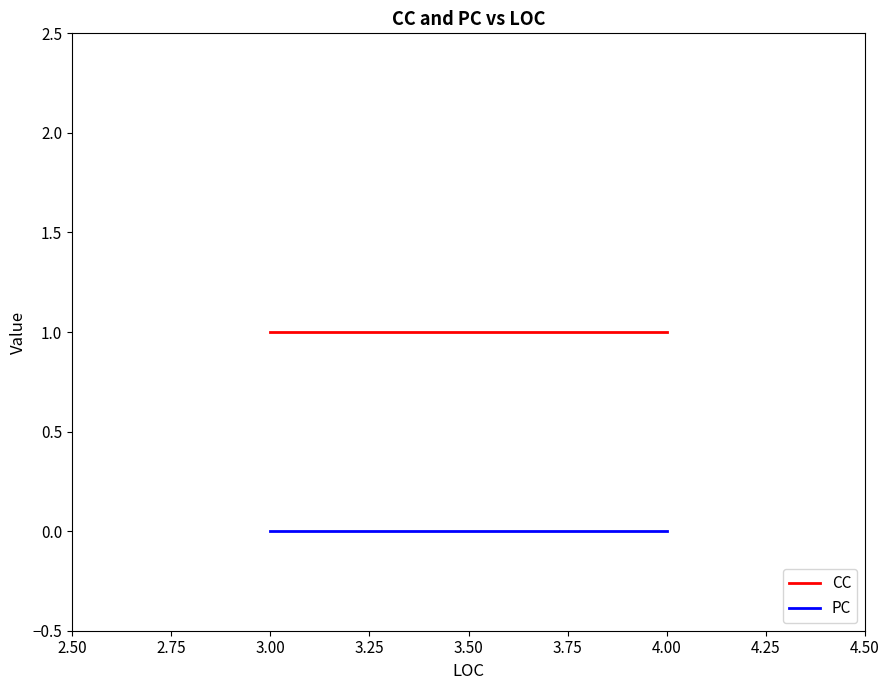

True or false: PC has more than 2 points higher than both neighbors.

False